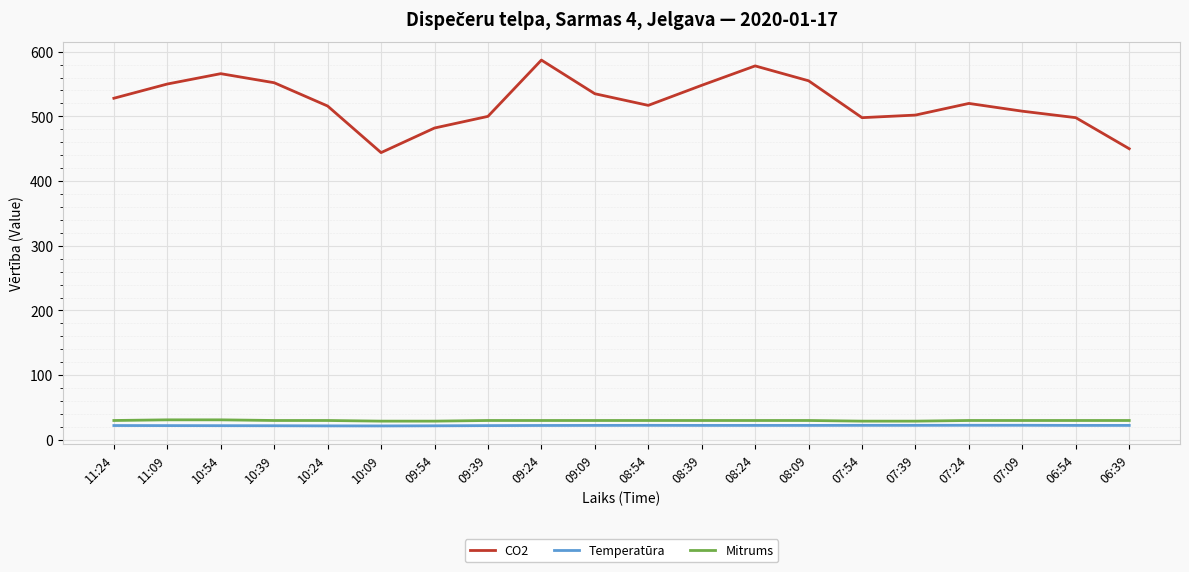

What position from the left is 06:54?

19